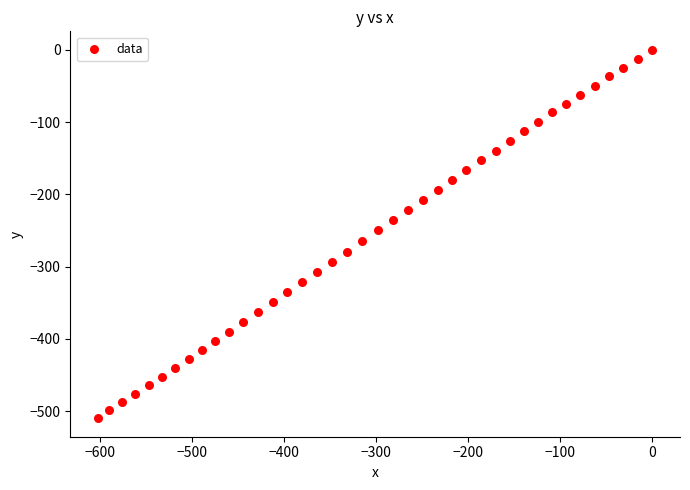

What is the range of Y values (max minus min)?

510.0